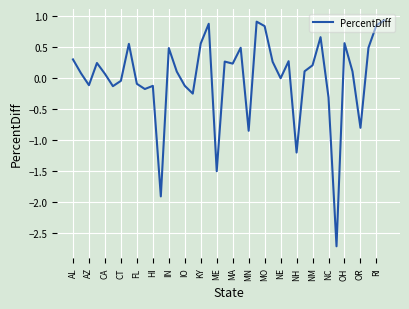

What is the maximum value shown in the chart?

0.9